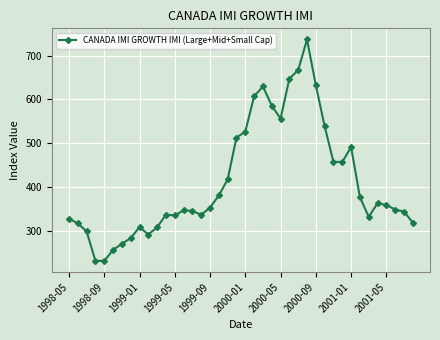

What is the value of the 17th point from the left?

353.3